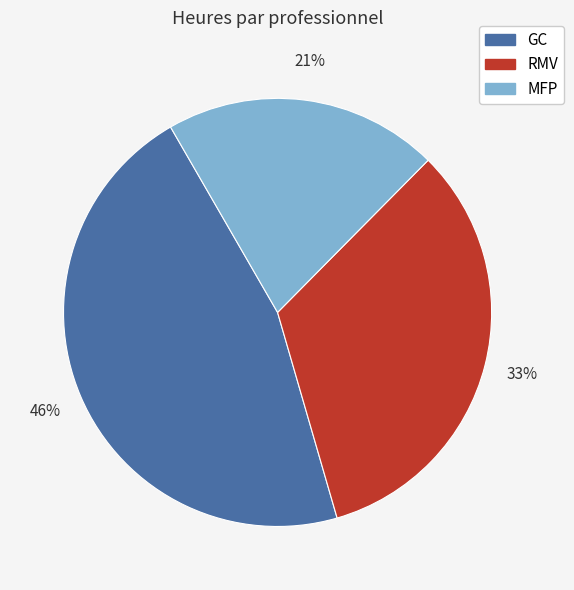

How many segments does this pie chart have?

3